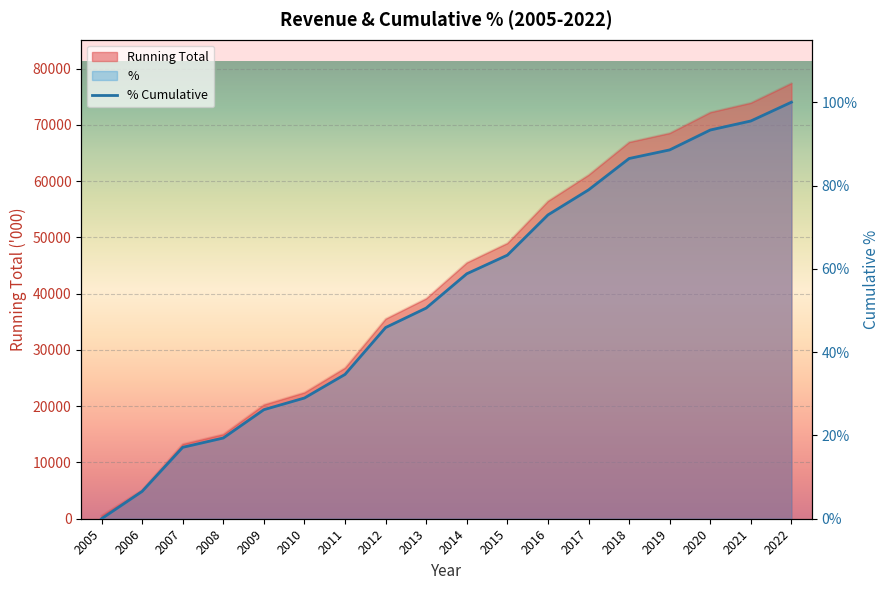

What is the difference between the % values at 2019 and 2016?

0.2